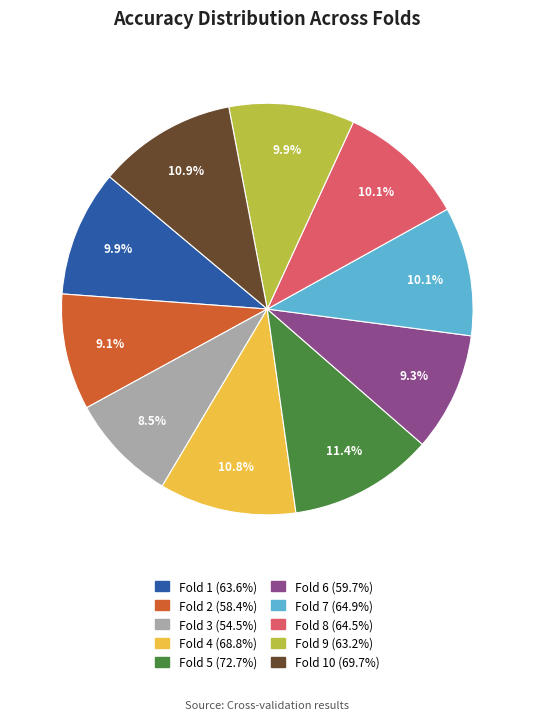

Does any single category account for the majority?

No